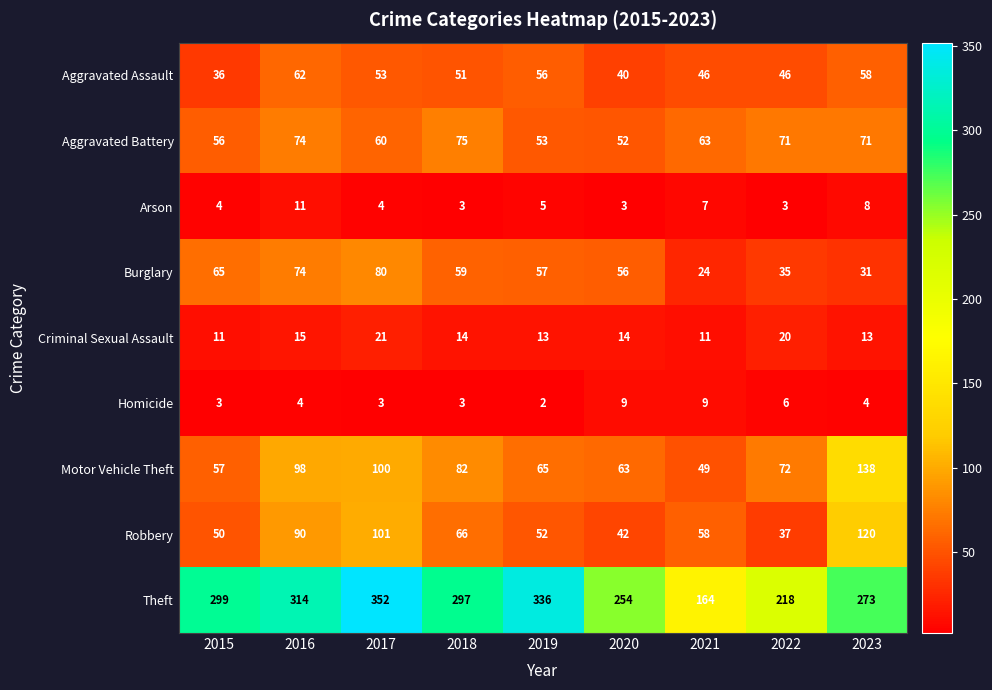

What is the difference between the second highest and second lowest values in the Aggravated Battery series?

21